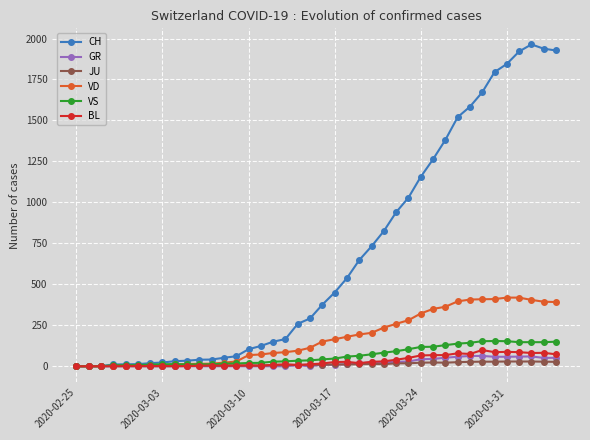

True or false: BL has more than 1 interior local peaks.

True